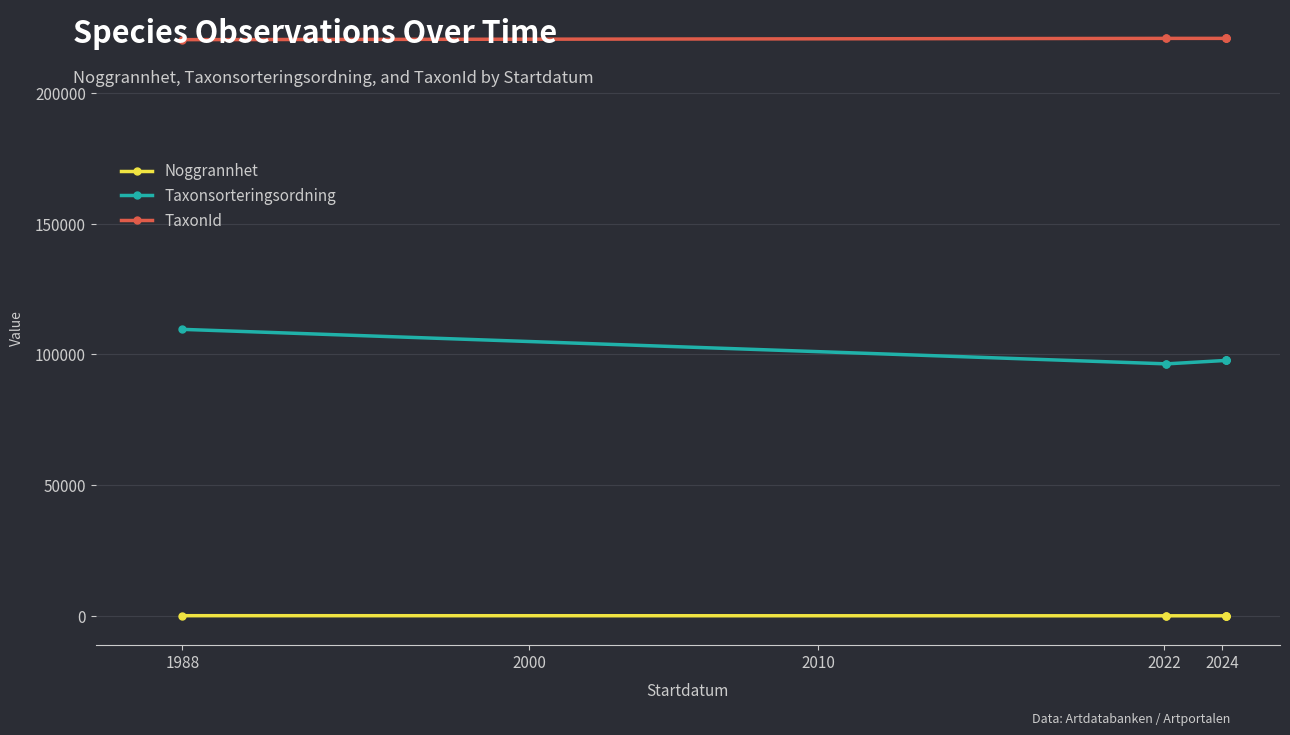

At which label does Taxonsorteringsordning first exceed 97650?

1988